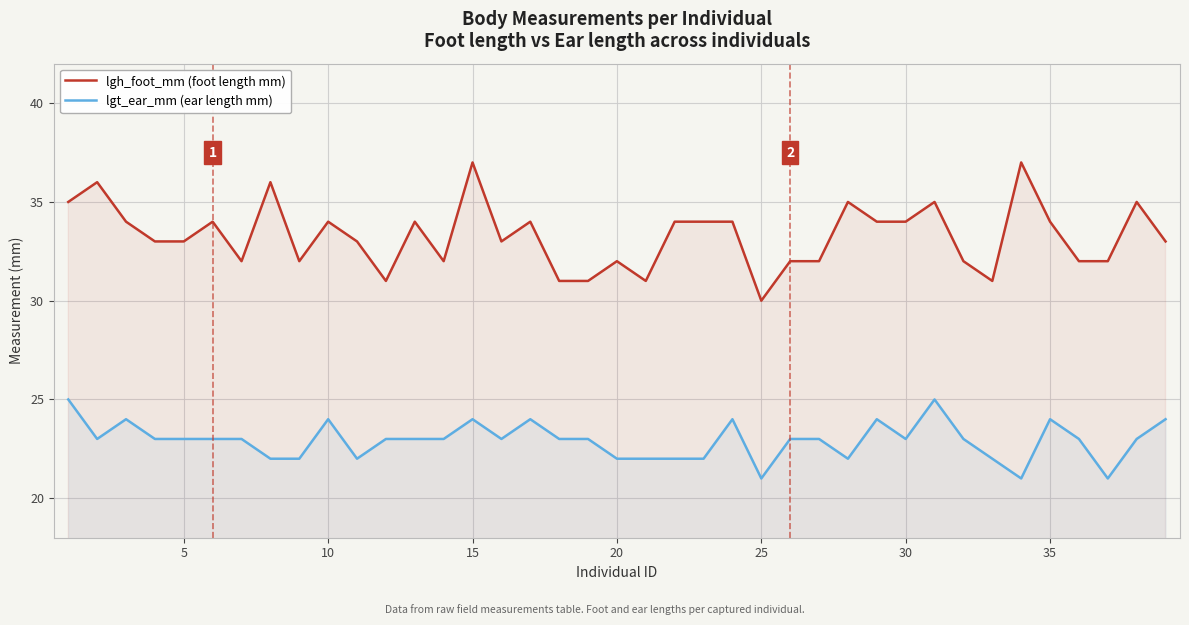

Which series has the widest spread of values?

lgh_foot_mm (foot length mm)